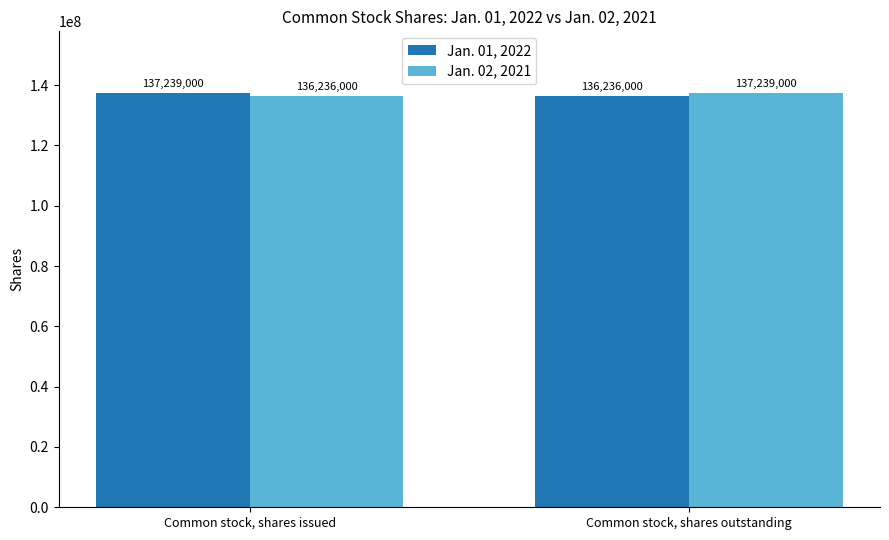

At how many categories does at least one series exceed 136848597?

2